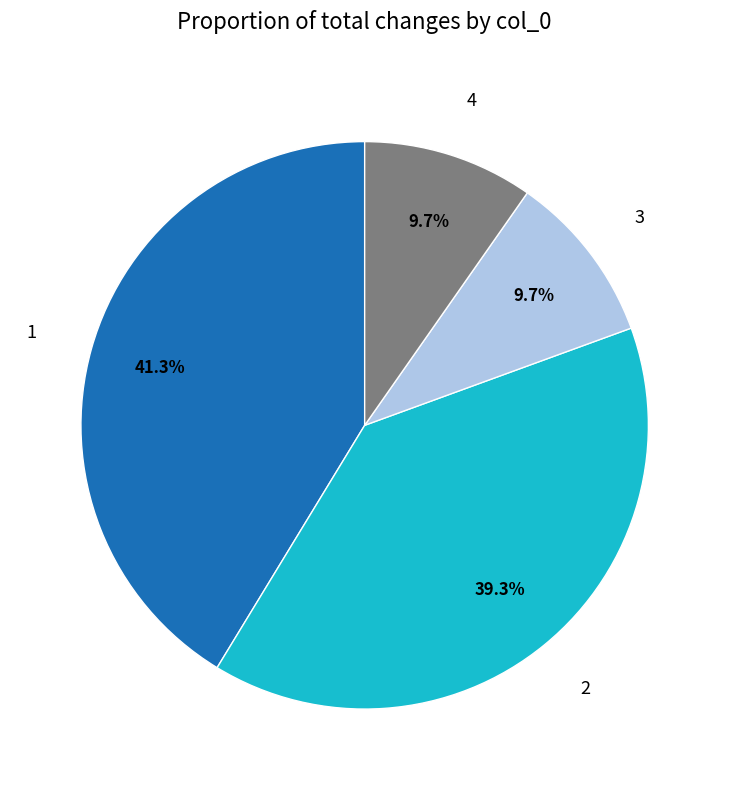

The 3 slice represents 18% of the pie. True or false?

False